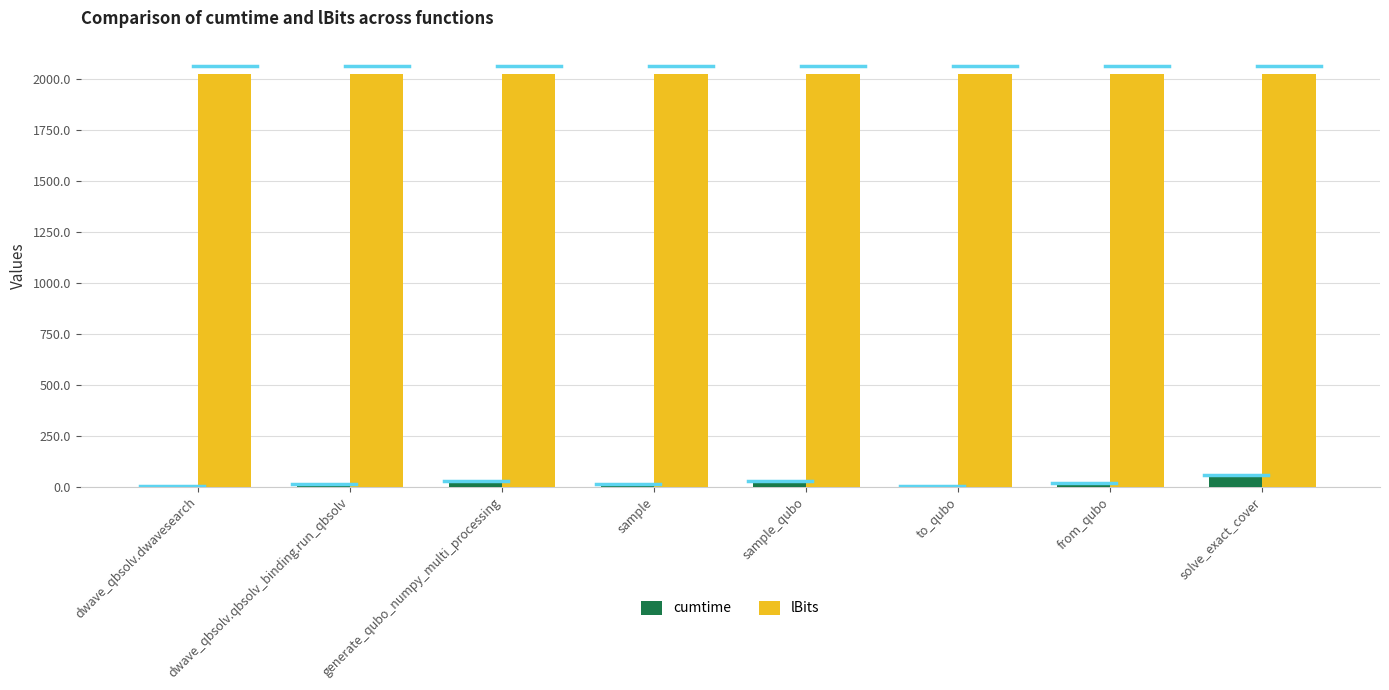

Is the value of cumtime at generate_qubo_numpy_multi_processing greater than the value of lBits at solve_exact_cover?

No